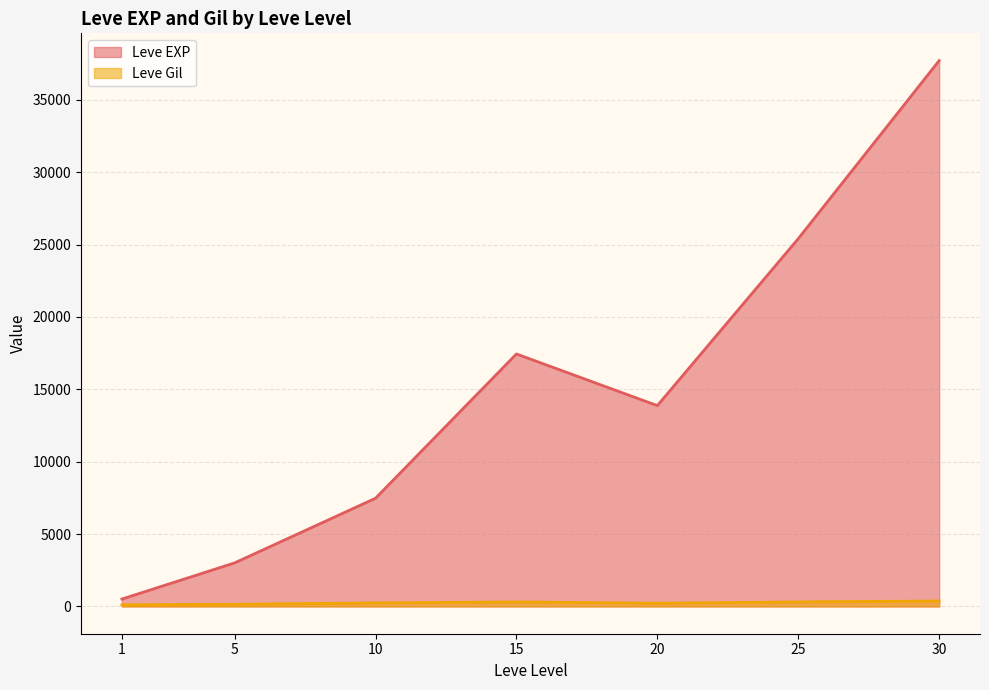

True or false: Leve Level has a value of 30 at 30.

True